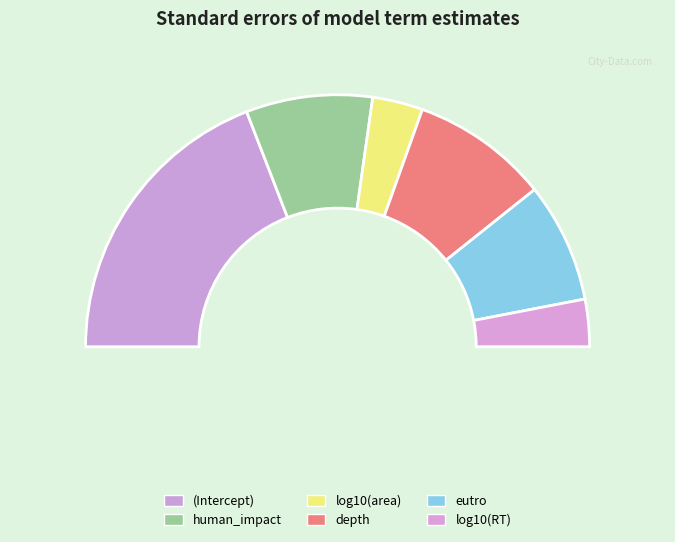

The human_impact slice represents 16% of the pie. True or false?

True